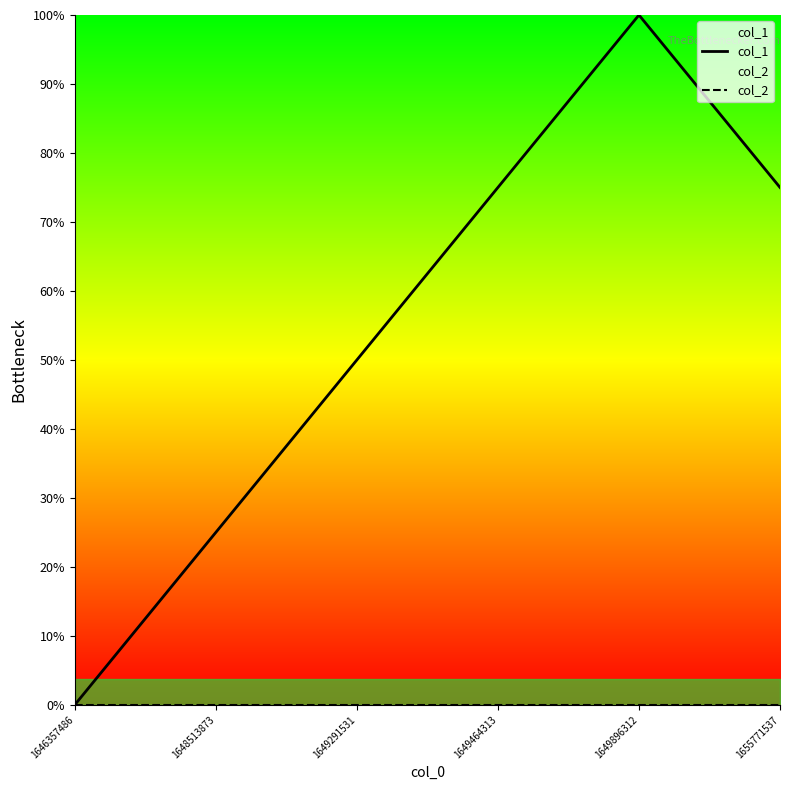

True or false: col_1 and col_2 cross at least once.

False